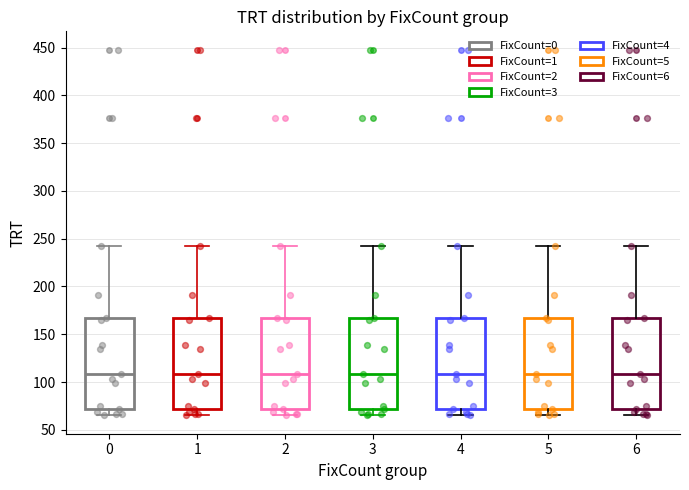

Reading left to right, transcribe this box plot: for each box, give where its median line is, the range the box spans, and where its two whiskers end, as read against the y-axis. The values are not printed on the chart, so give them approximately, as read against the axis.

0: median 110, box 70 to 165, whiskers 65 to 240
1: median 110, box 70 to 165, whiskers 65 to 240
2: median 110, box 70 to 165, whiskers 65 to 240
3: median 110, box 70 to 165, whiskers 65 to 240
4: median 110, box 70 to 165, whiskers 65 to 240
5: median 110, box 70 to 165, whiskers 65 to 240
6: median 110, box 70 to 165, whiskers 65 to 240